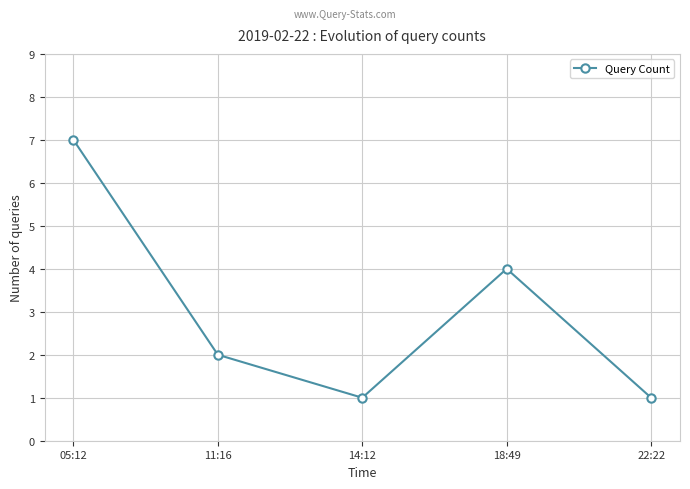

Reading left to right, list all the values displayed in this chart.

7	2	1	4	1